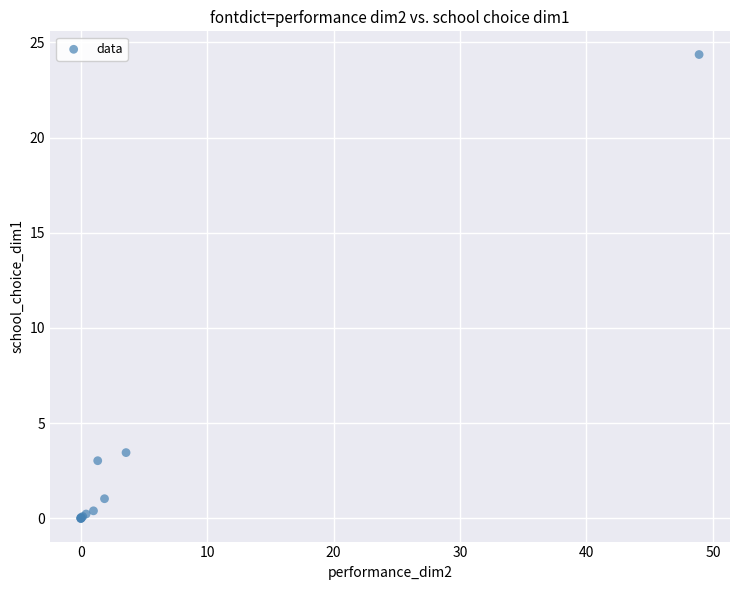

What Y value in the scatter plot is closest to 12?

3.5